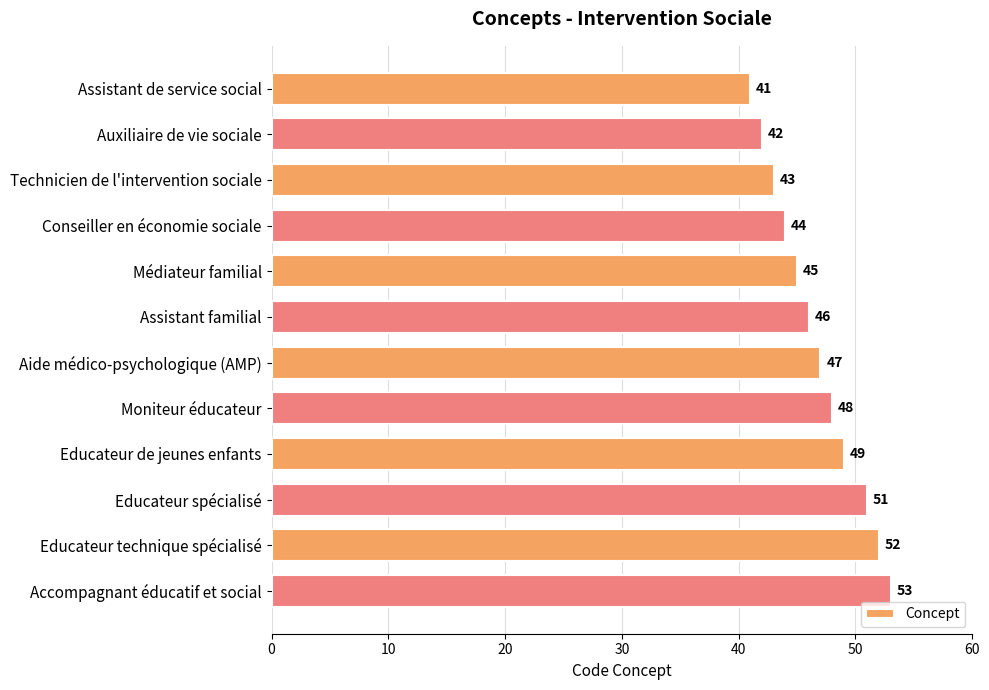

True or false: the data shows 68 at Aide médico-psychologique (AMP).

False